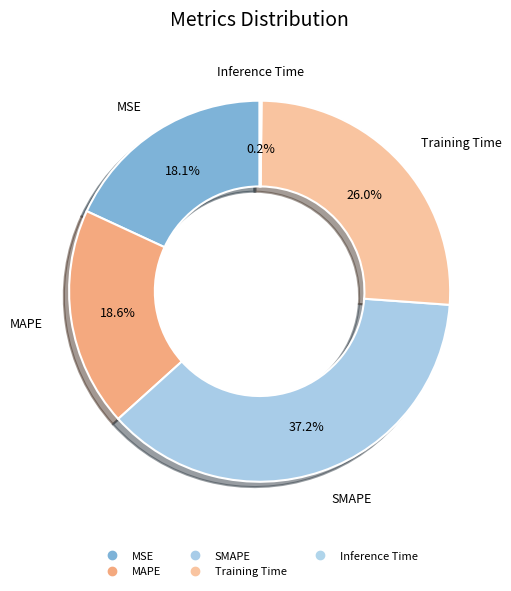

Is the sum of Training Time and MSE greater than half?

No